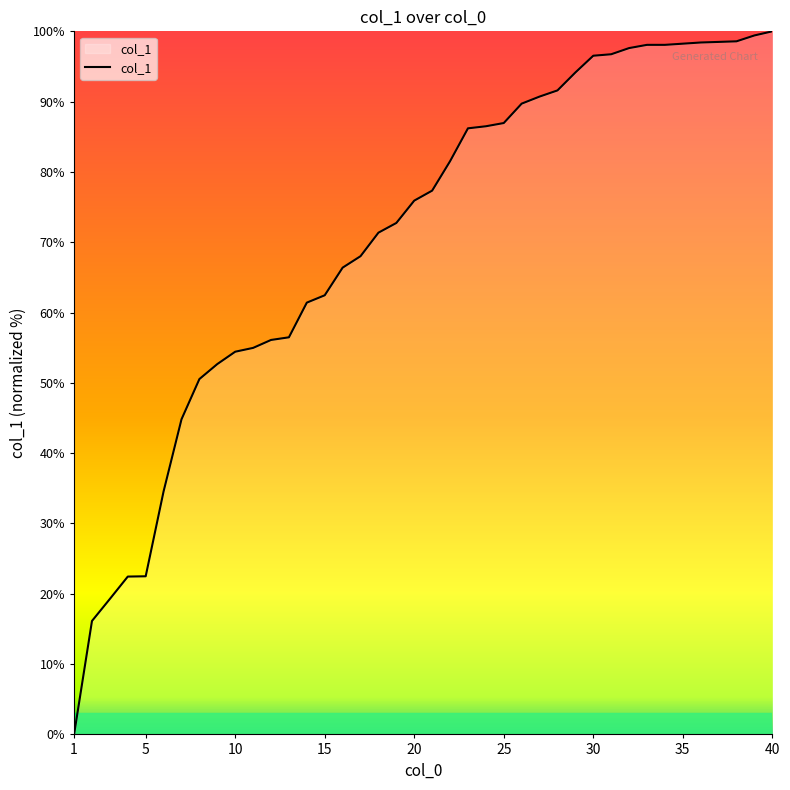

What is the greatest value displayed?

100.0